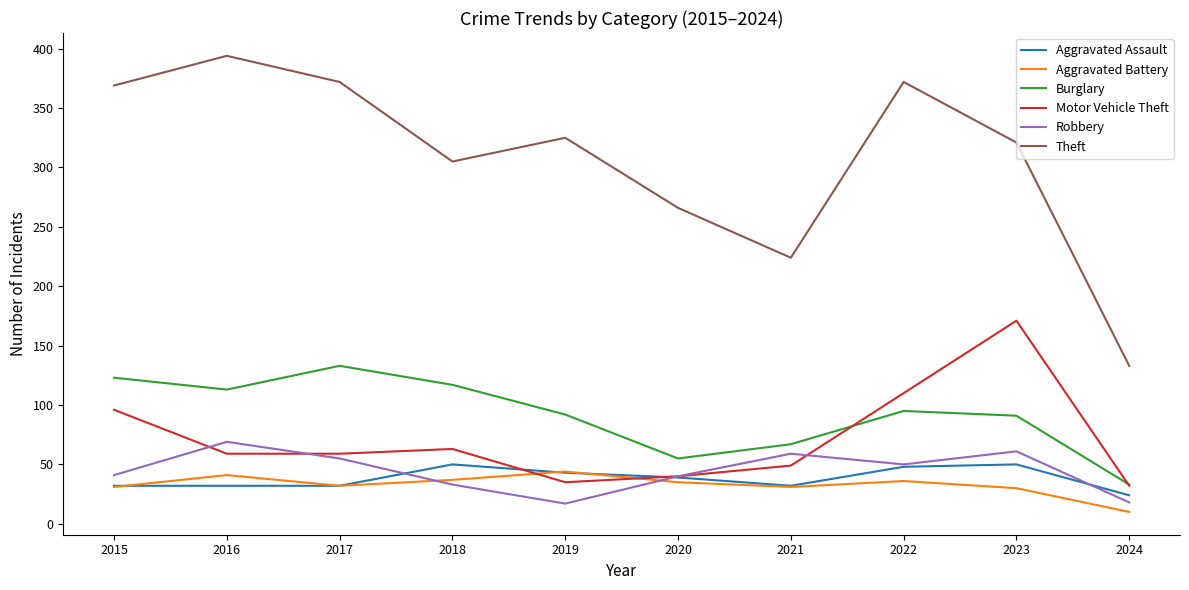

What is the difference between the highest and lowest values at 2021?

193